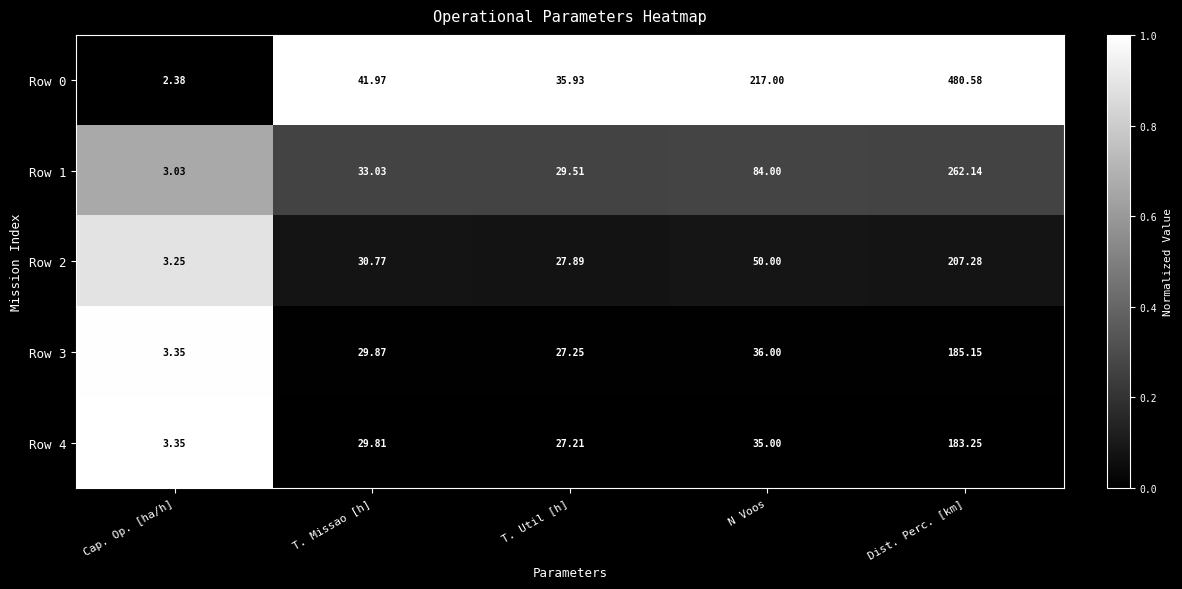

At which label is Row 4 closest to 93?

N Voos